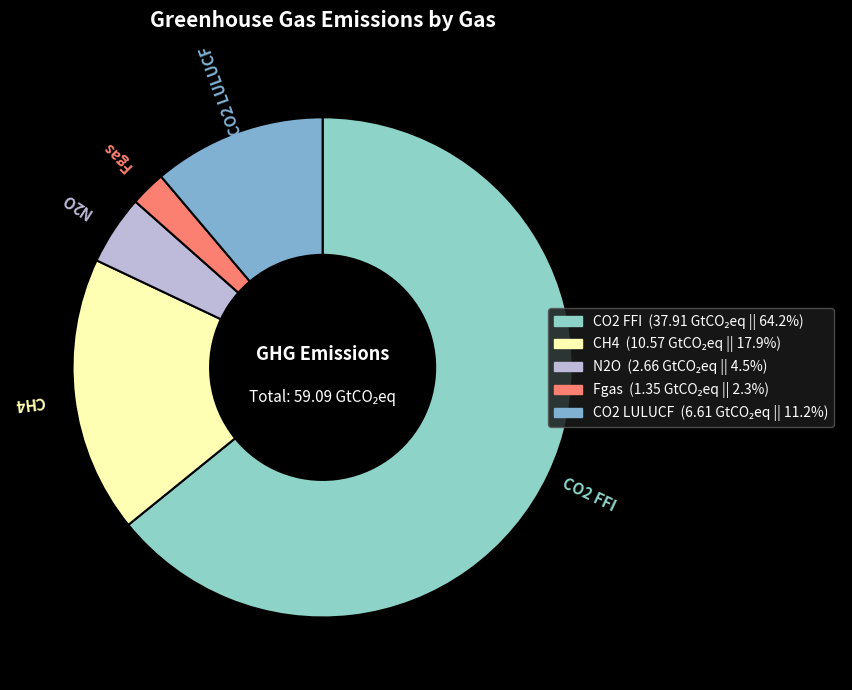

How many slices are in this pie chart?

5